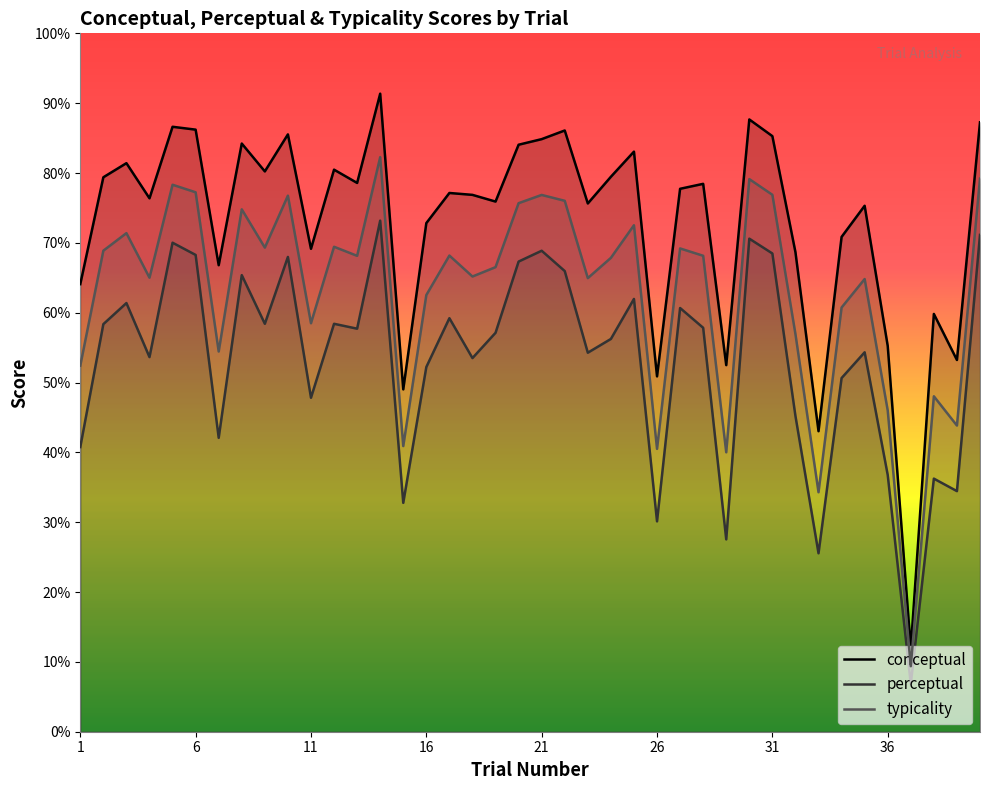

What is the value of the perceptual point at the 17th from the left?

59.2